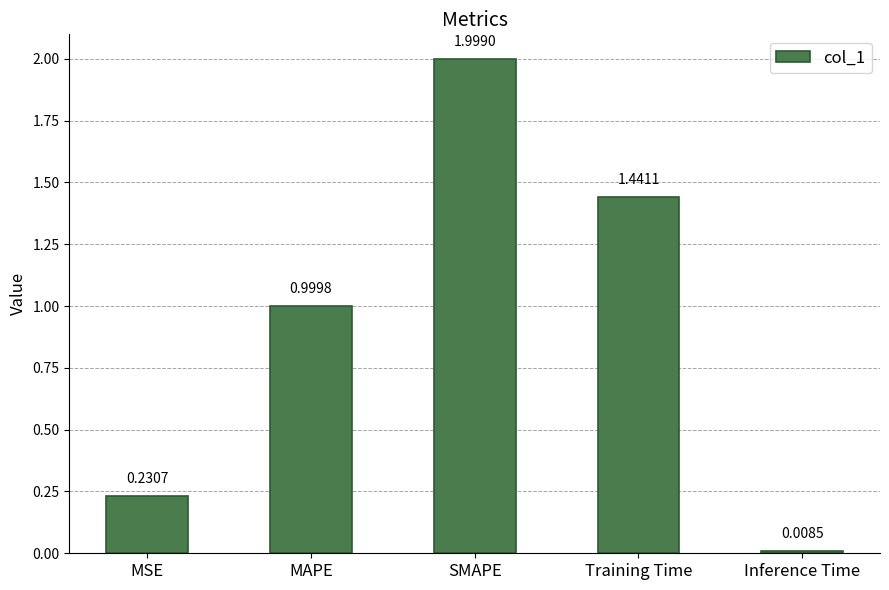

What is the label of the 2nd bar from the left?

MAPE